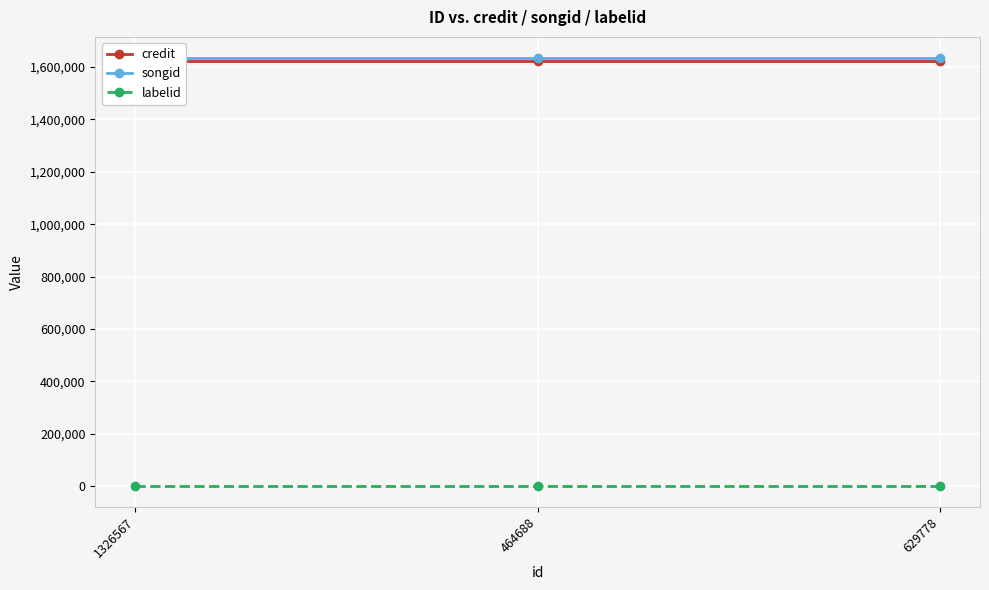

Between 1326567 and 629778, which series saw the biggest shift?

credit